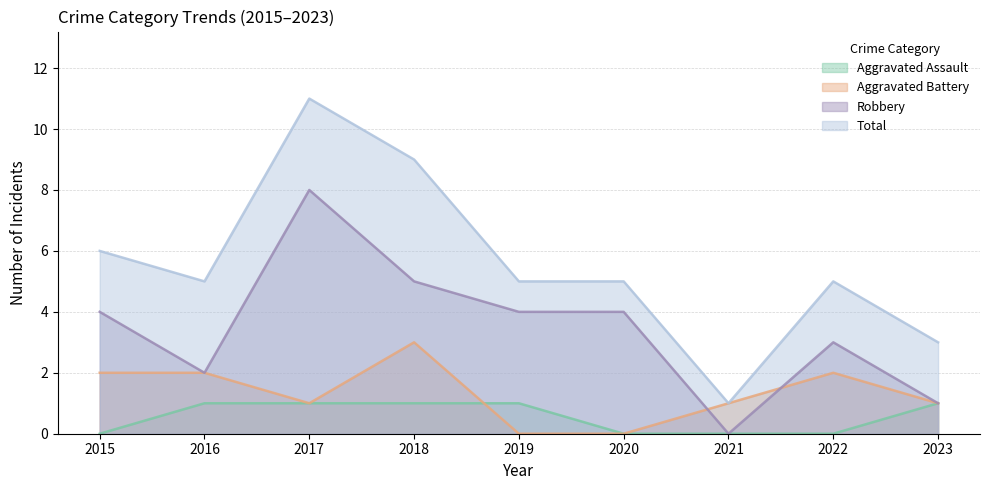

What is the difference between the maximum and second lowest values in the Total series?

8